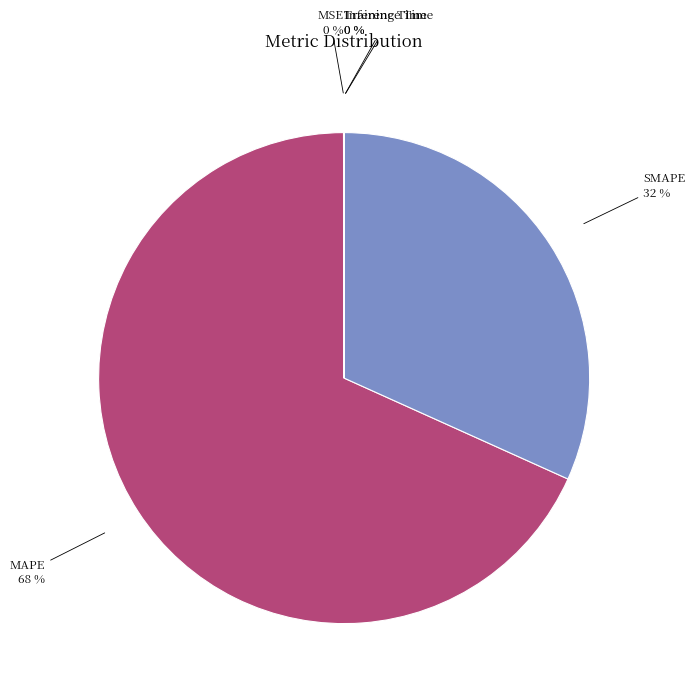

Does any single category account for the majority?

Yes